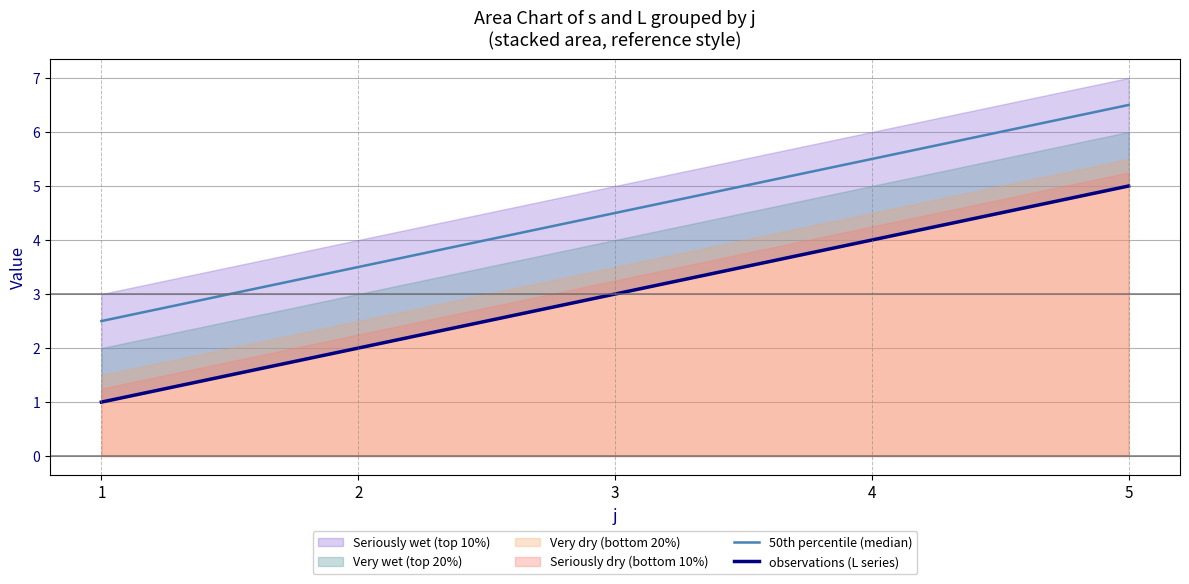

Is it true that observations (L series) equals 2.0 at 2?

True